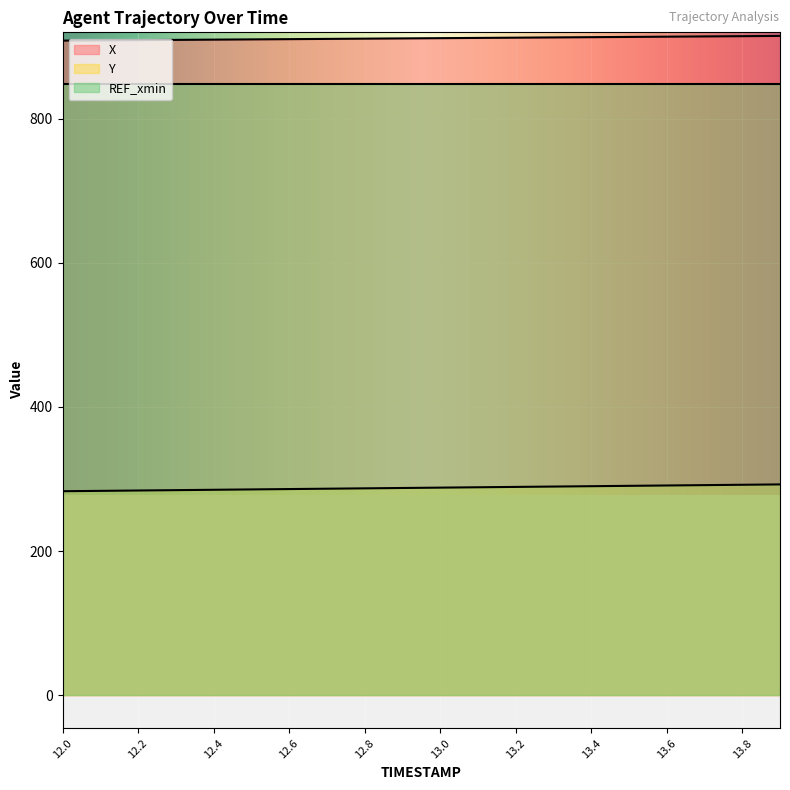

What position from the left is 12.9?

10